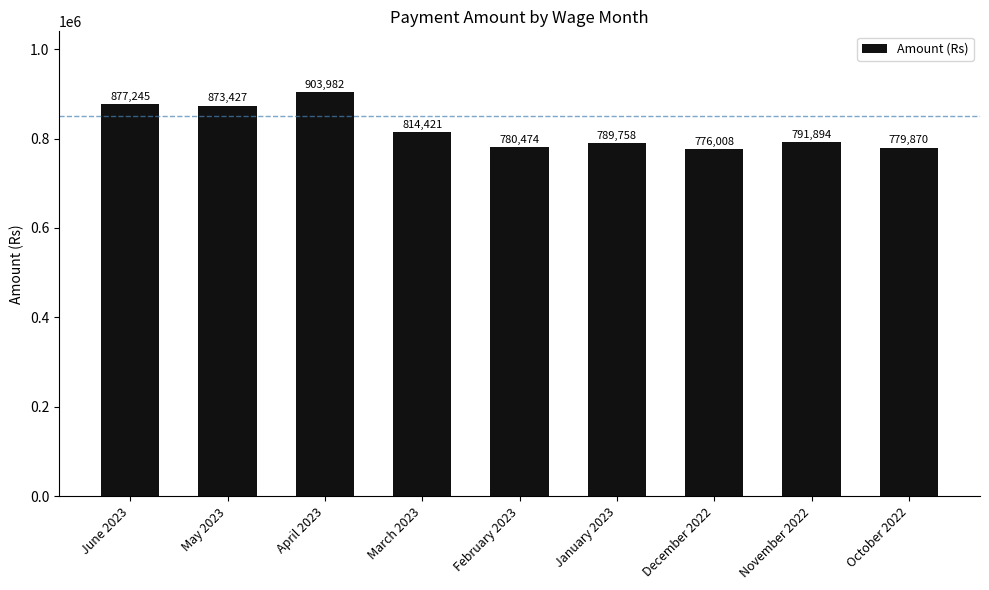

What position from the right is May 2023?

8